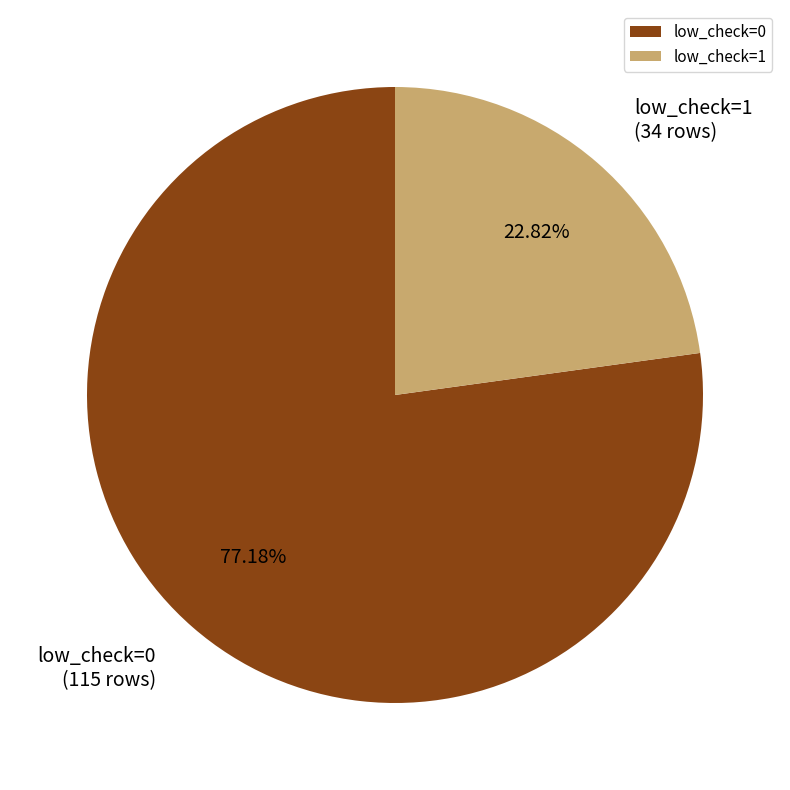

To the nearest percent, what portion does low_check=0 represent?

77%